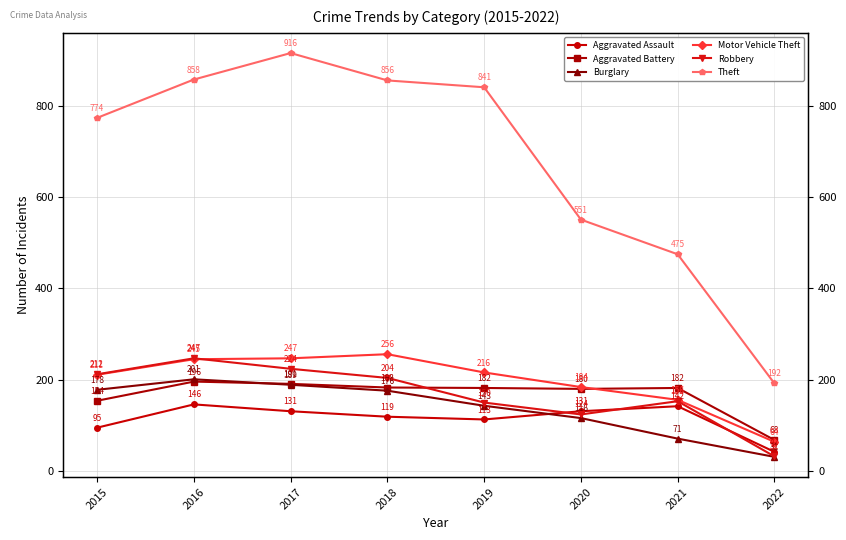

Where is Aggravated Assault nearest to the value 94?

2015